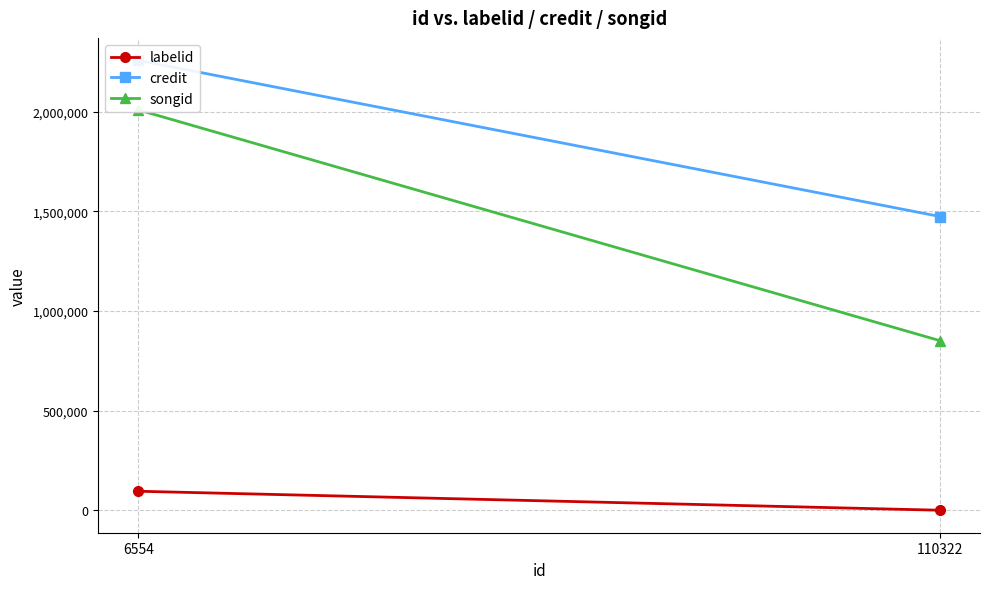

Is it true that labelid equals 0 at 110322?

False